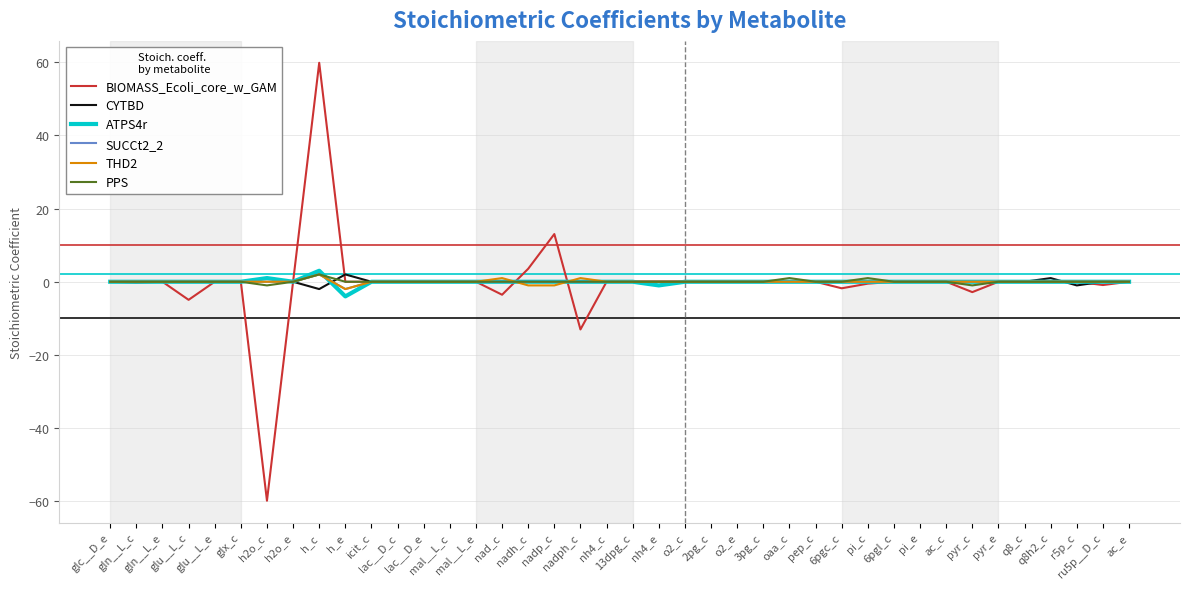

What is the minimum value shown in the chart?

-59.8